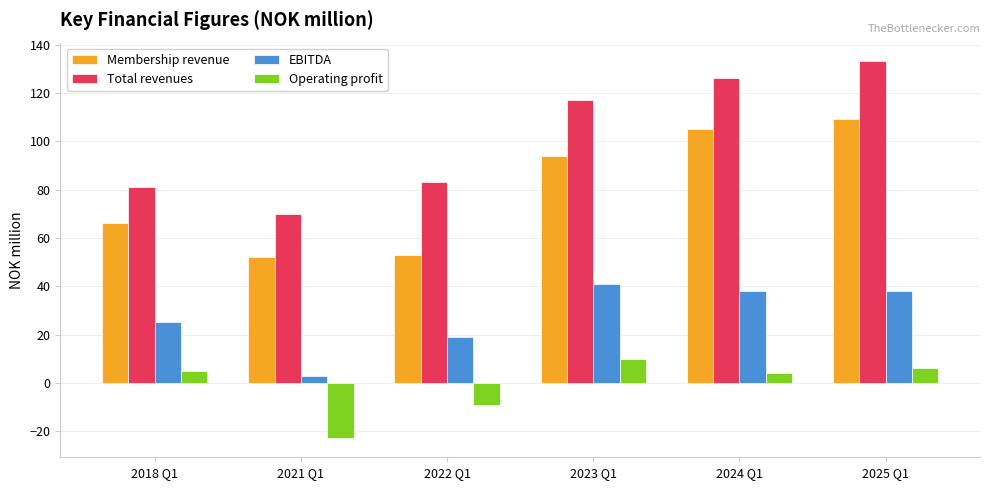

What is the label of the 6th bar from the right?

2018 Q1